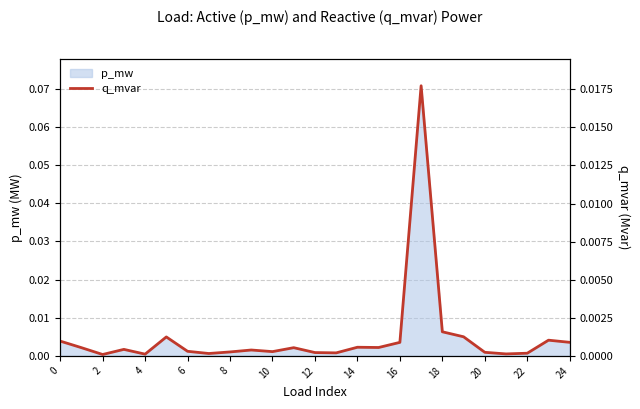

The value at 4 is 0.0. True or false?

False